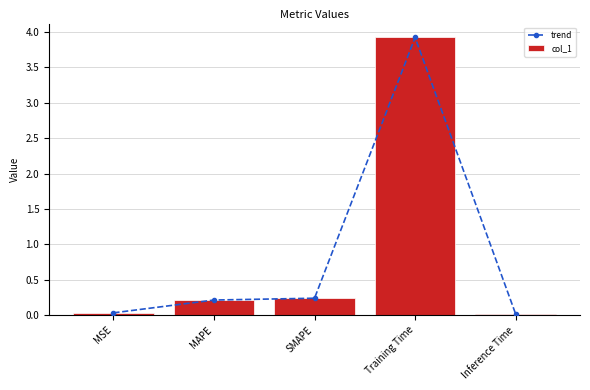

Reading left to right, extract all data points from this chart.

trend: 0.0	0.2	0.2	3.9	0.0
col_1: 0.0	0.2	0.2	3.9	0.0